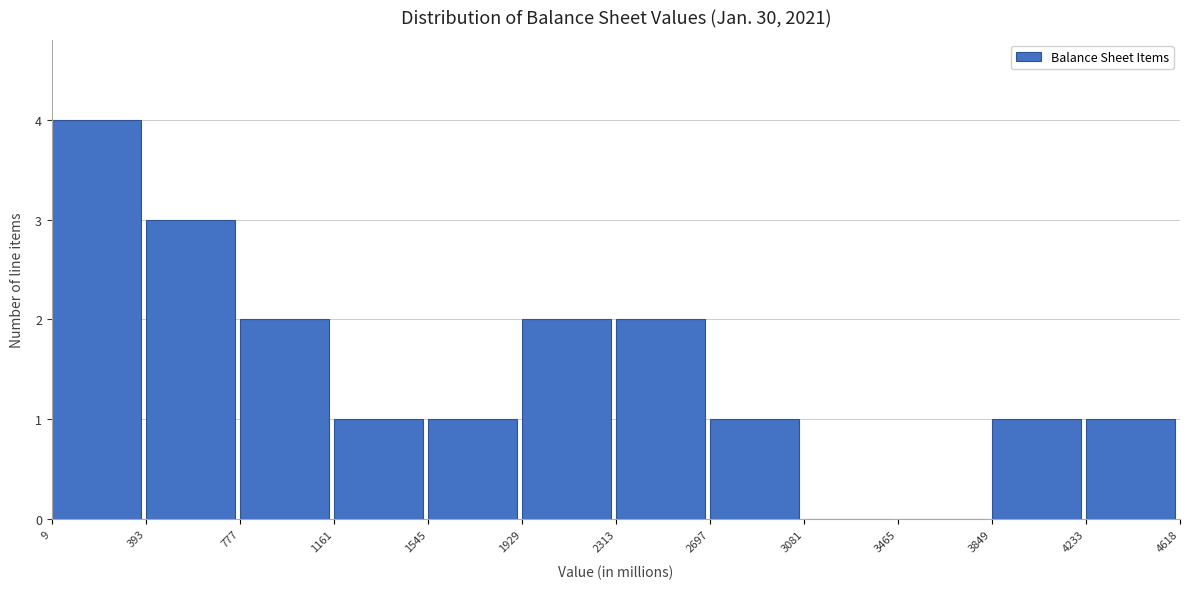

Reading left to right, transcribe this chart: for each bar, give the range it covers on the x-axis and its height. The values are not printed on the chart, so give them approximately, as read against the axis.

9 to 393: 4
393 to 777: 3
777 to 1161: 2
1161 to 1545: 1
1545 to 1929: 1
1929 to 2313: 2
2313 to 2697: 2
2697 to 3081: 1
3081 to 3465: 0
3465 to 3849: 0
3849 to 4233: 1
4233 to 4618: 1